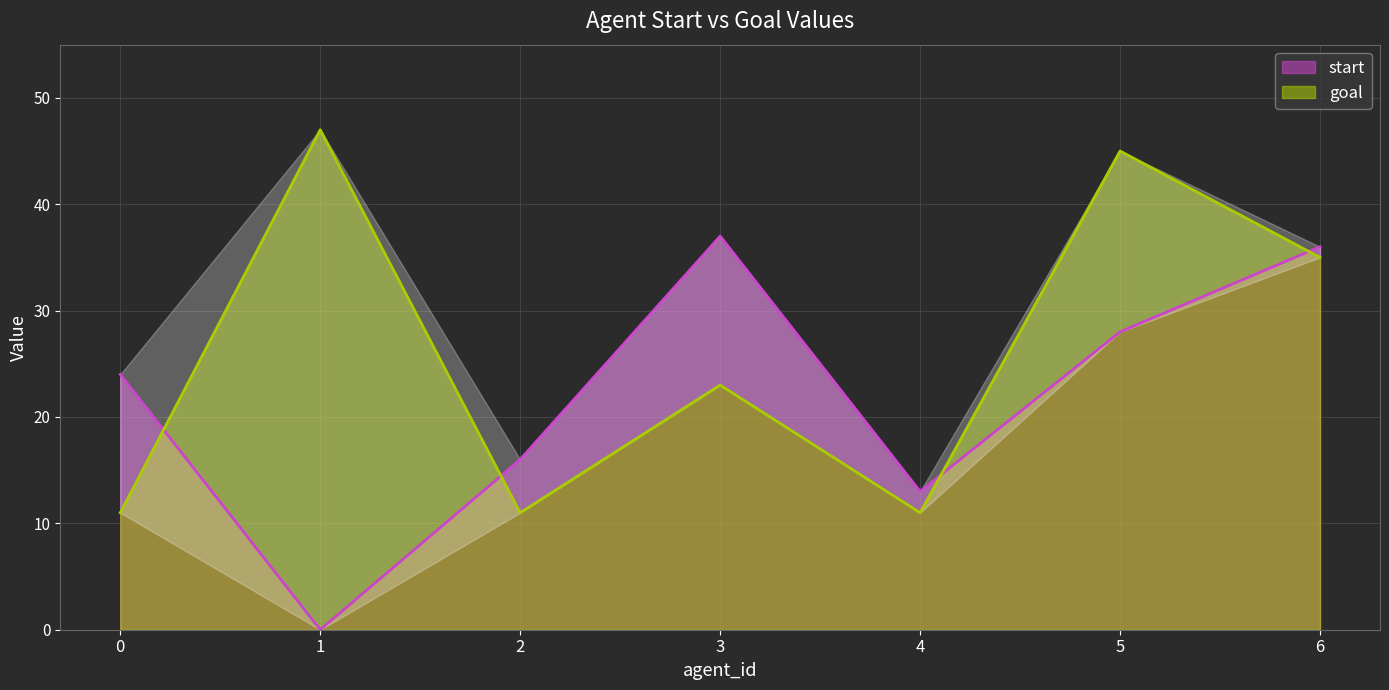

Where is goal nearest to the value 29?

3